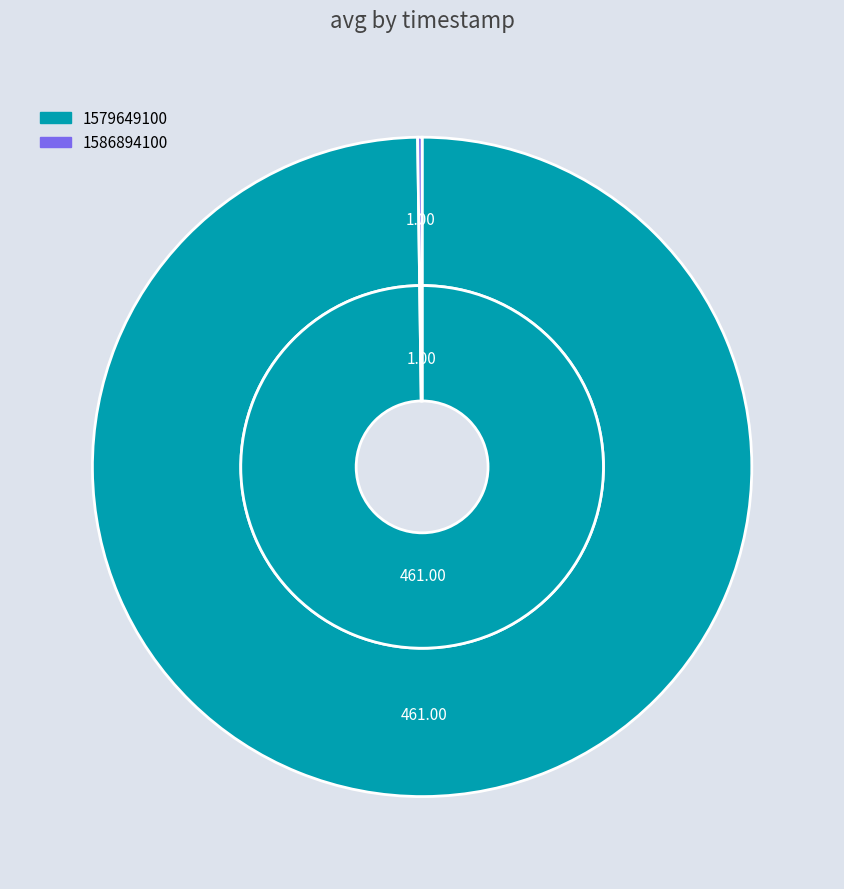

What portion of the pie excludes 1586894100?

99.8%